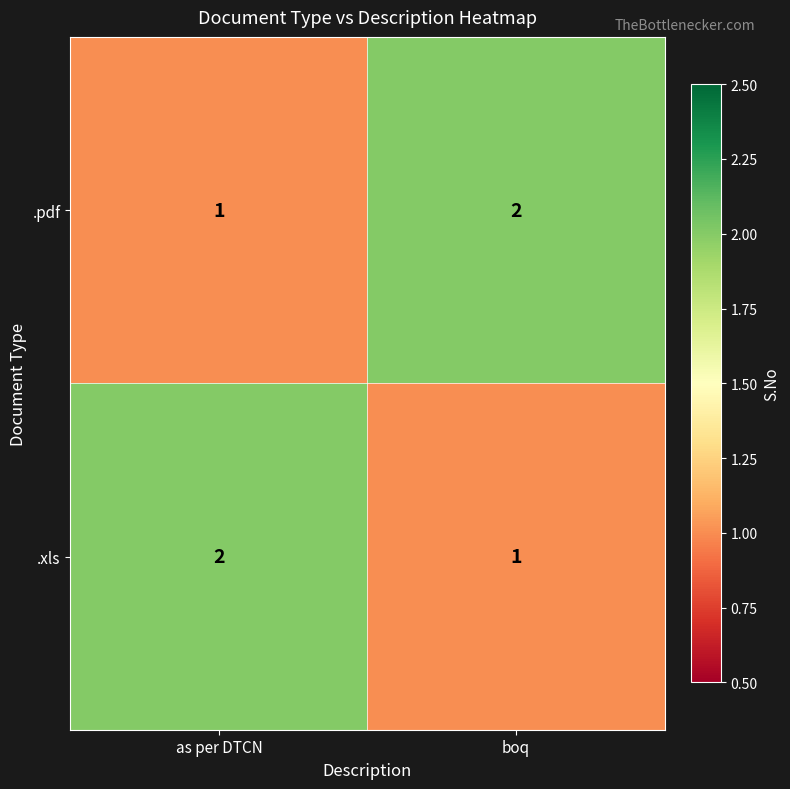

Reading left to right, what are all the values shown in this chart?

.pdf: 1	2
.xls: 2	1